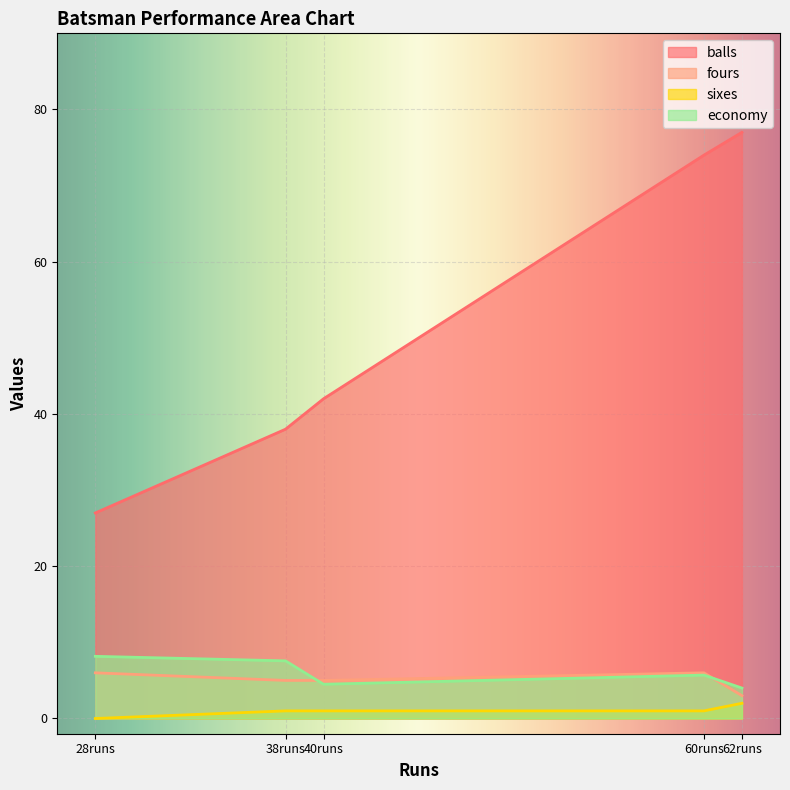

At V Kohli
(60), list the series in order from smallest to largest.

sixes, economy, fours, balls